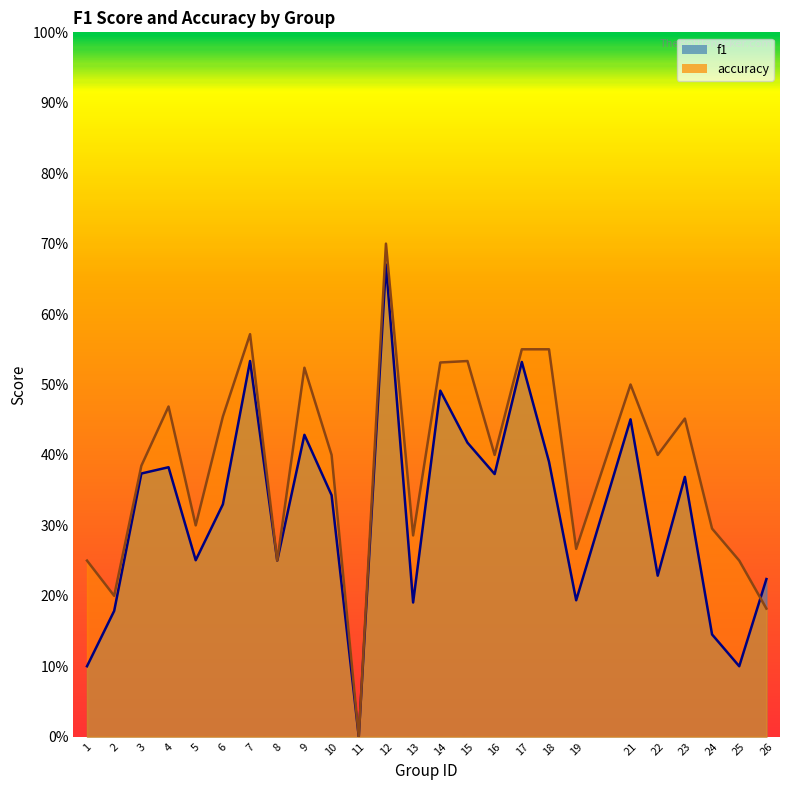

True or false: f1 has a value of 0.5 at 10.

False